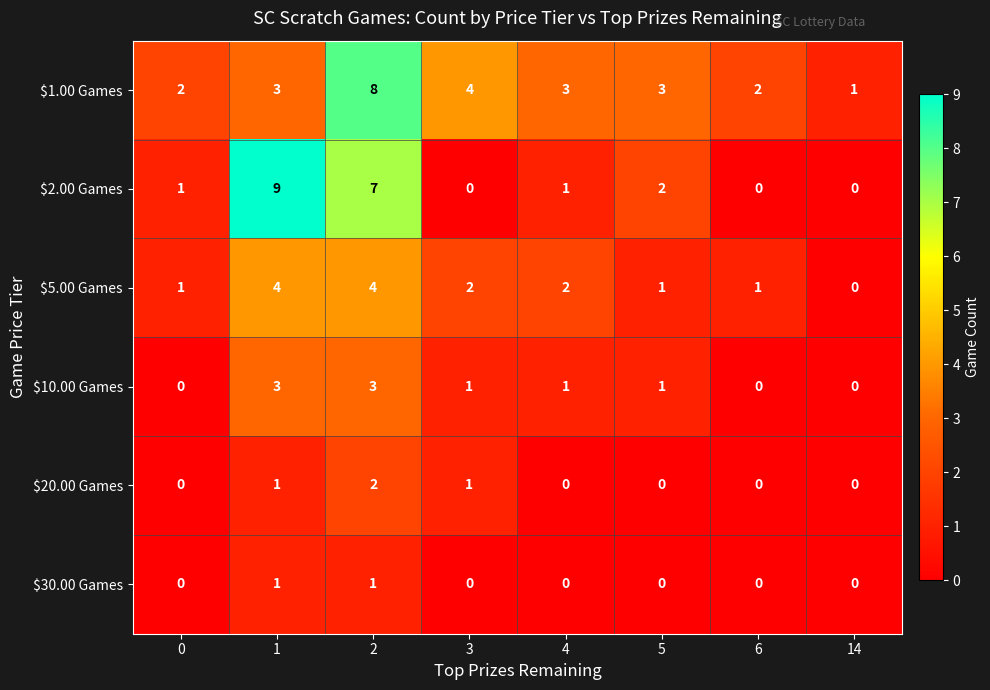

Which series has the largest range (max minus min)?

$2.00 Games